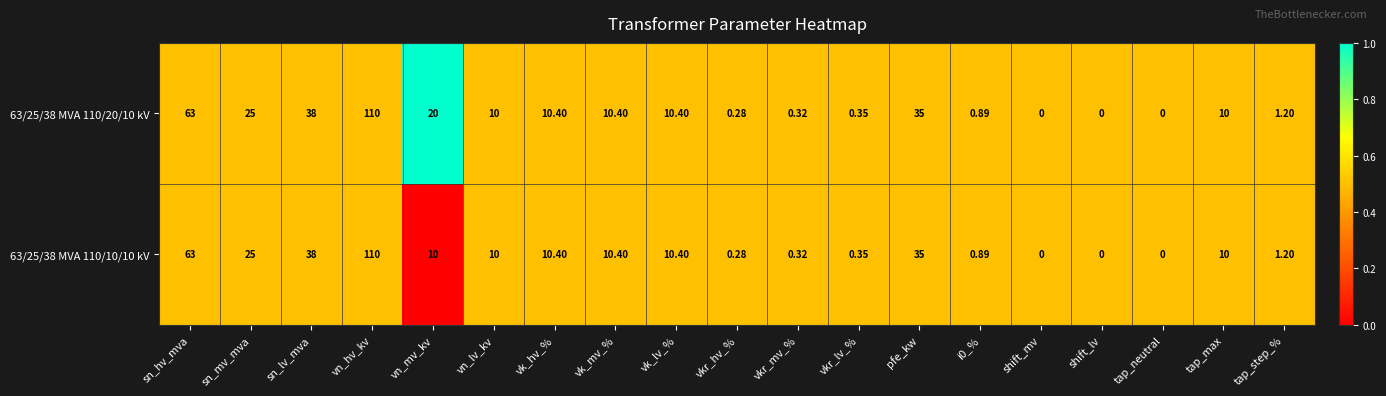

Count the number of categories in the chart.

19